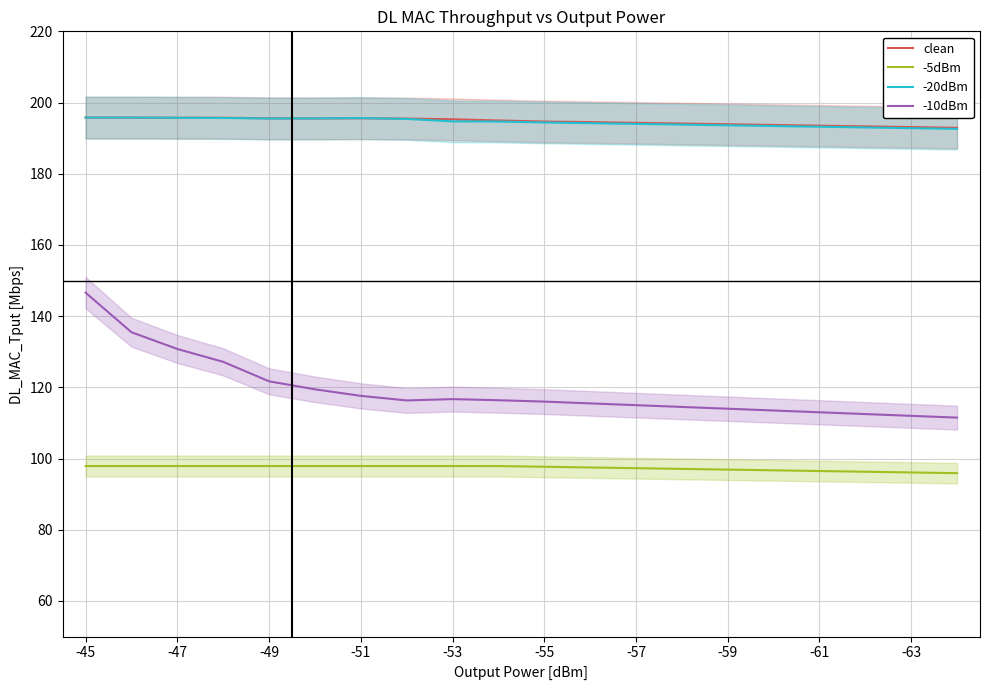

True or false: -5dBm has more than 1 points higher than both neighbors.

False